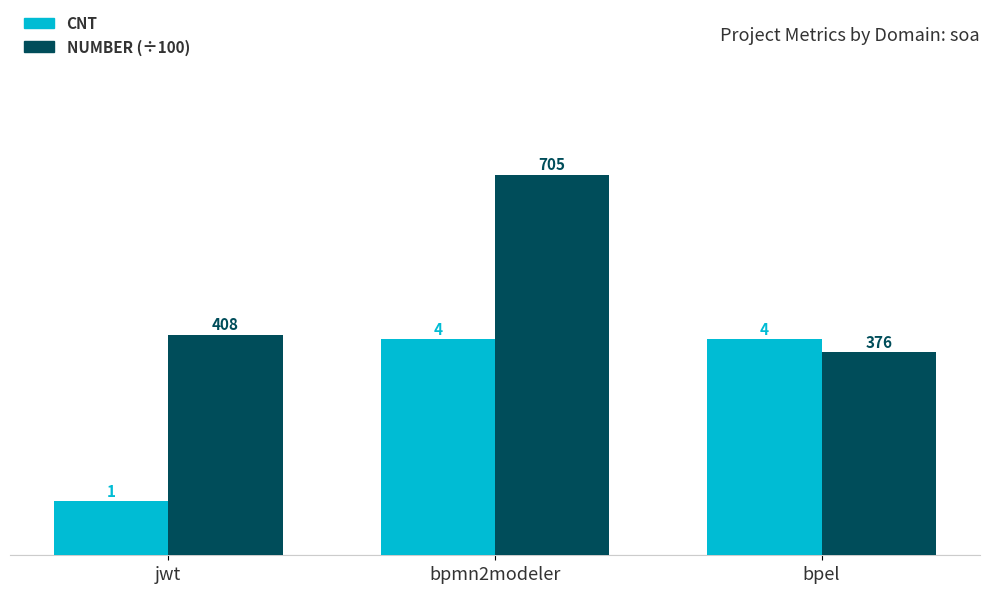

At which category is the sum across all series the highest?

bpmn2modeler